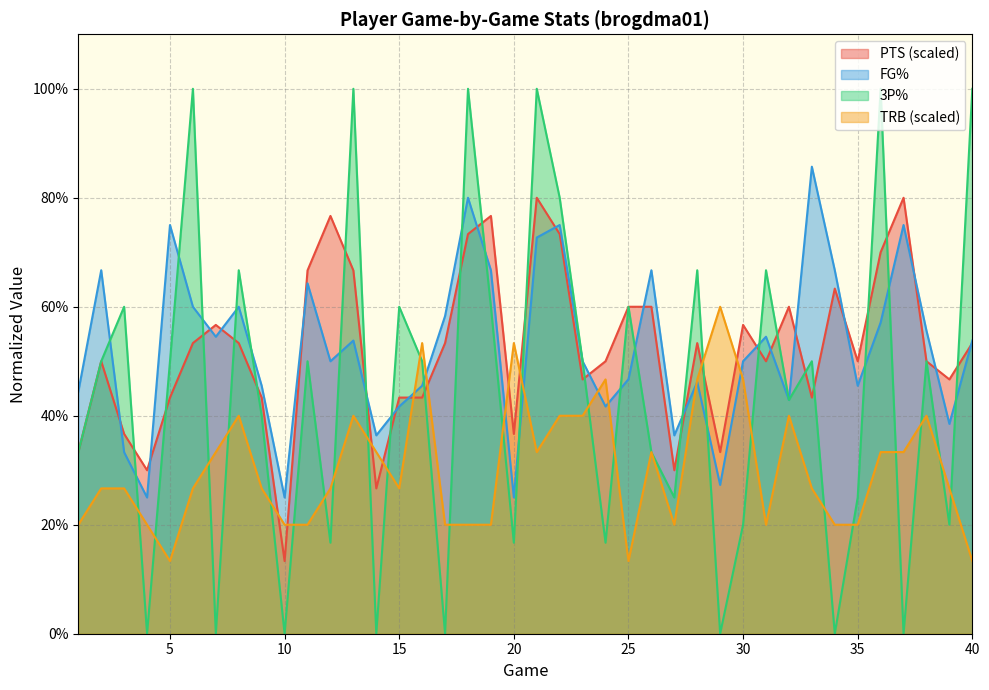

How many lines are shown in the chart?

4